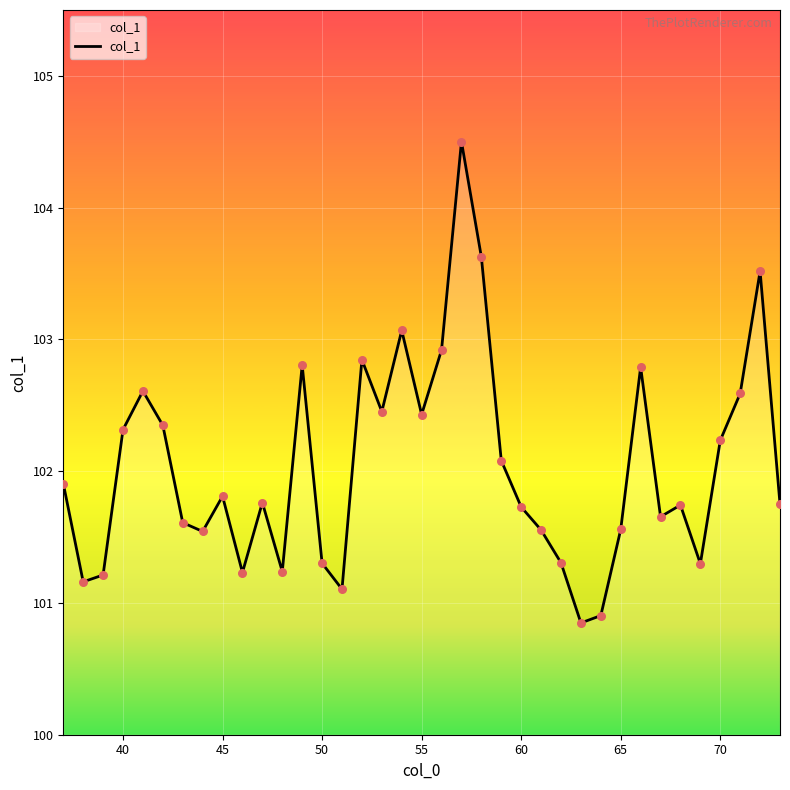

What is the minimum value shown in the chart?

100.8